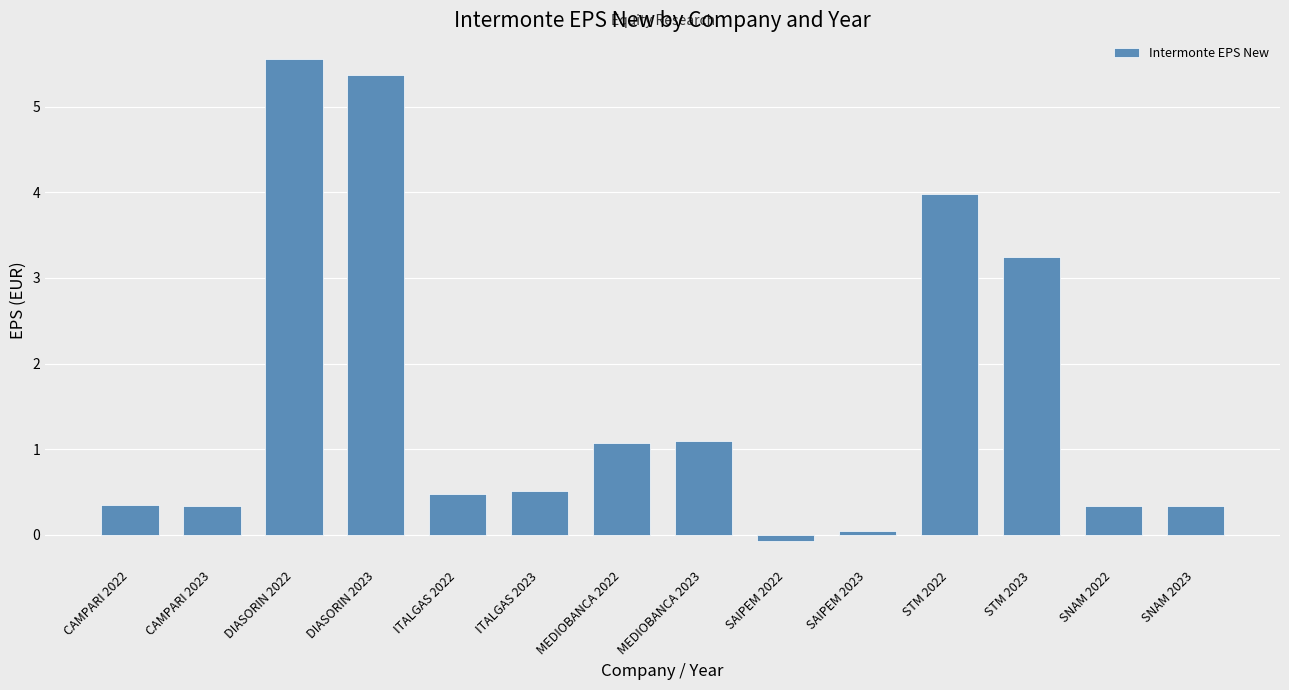

Does the chart contain stacked bars?

No